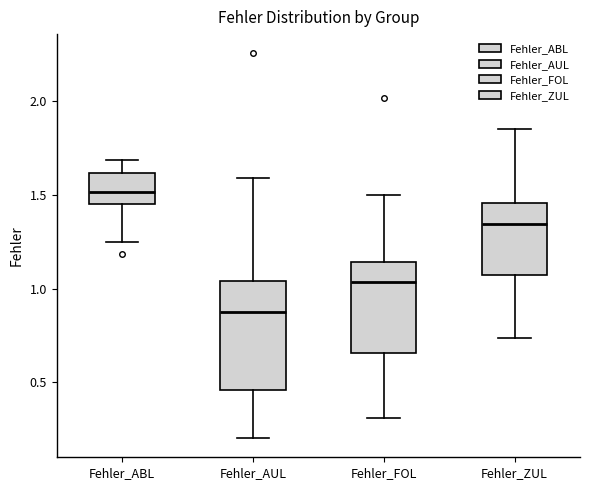

Where does the median line of the box for Fehler_ABL sit on the y-axis? The values are not printed on the chart, so give them approximately, as read against the axis.

1.50